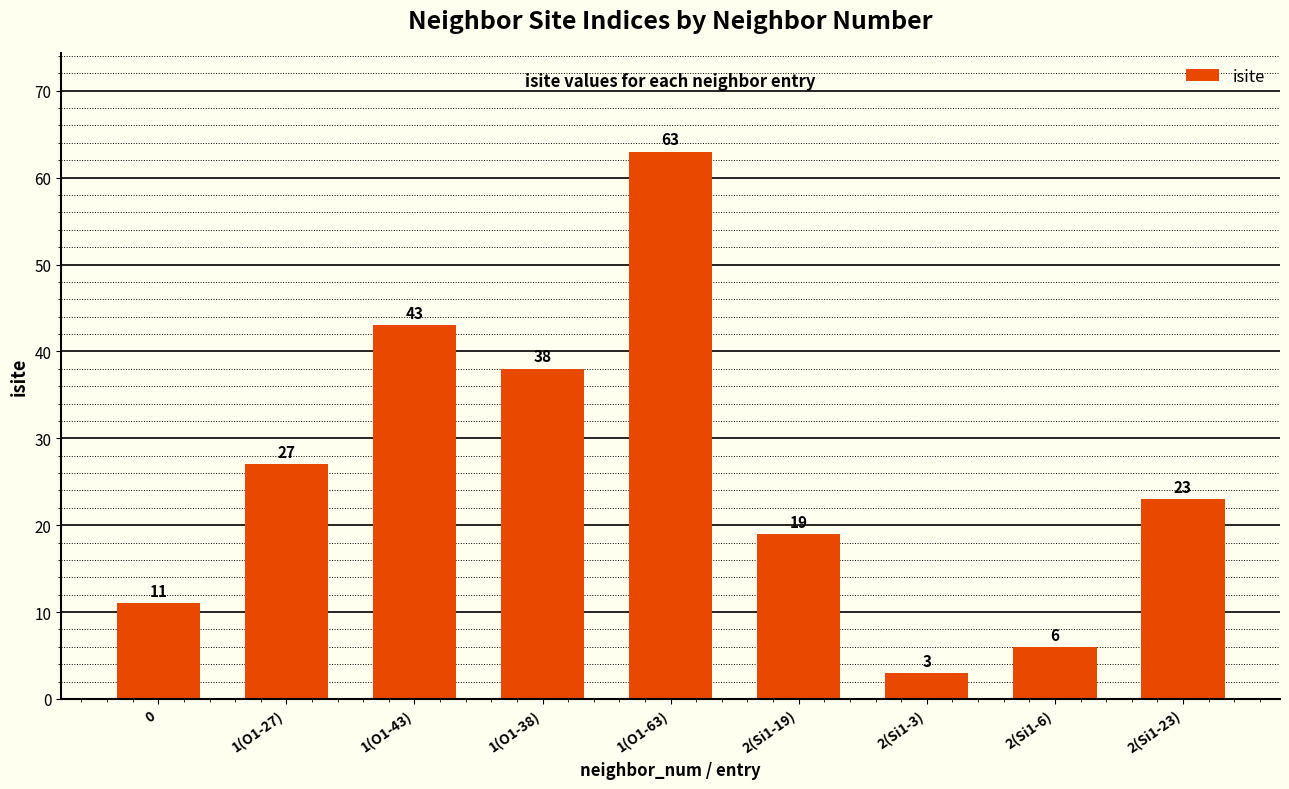

What is the change in value from 1(O1-43) to 1(O1-38)?

-5